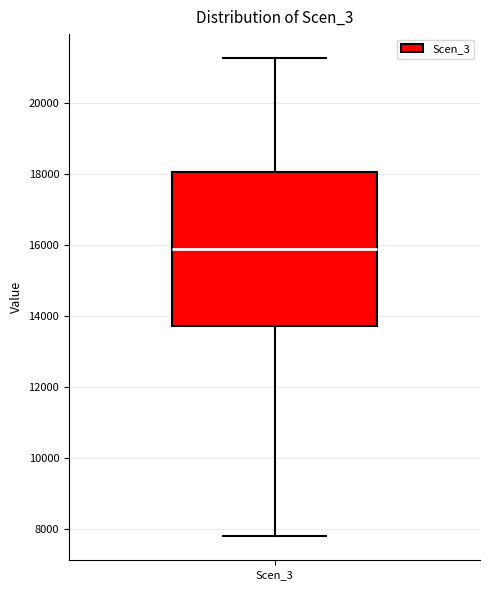

Where is the upper edge of the box for Scen_3 on the y-axis? The values are not printed on the chart, so give them approximately, as read against the axis.

18000